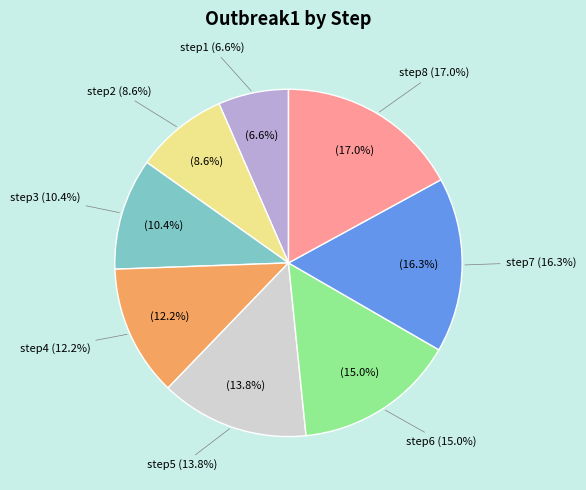

To the nearest percent, what is the combined percentage of step8 and step6?

32%